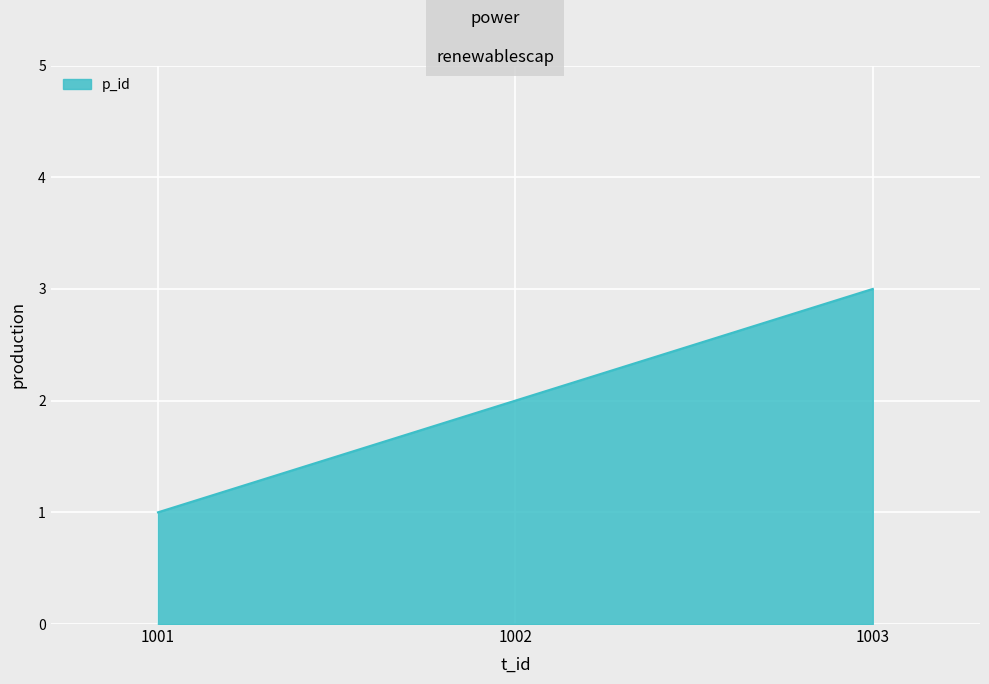

What is the sum of all values?

6